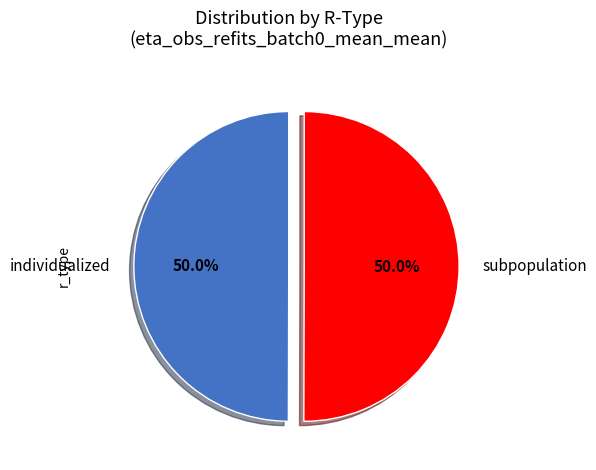

The subpopulation slice represents 50% of the pie. True or false?

True